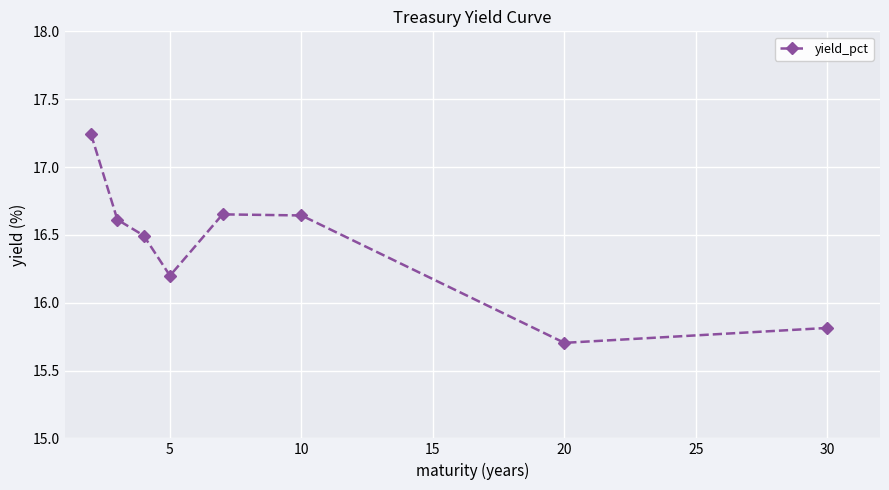

How many points are lower than both their immediate neighbors (excluding endpoints)?

2